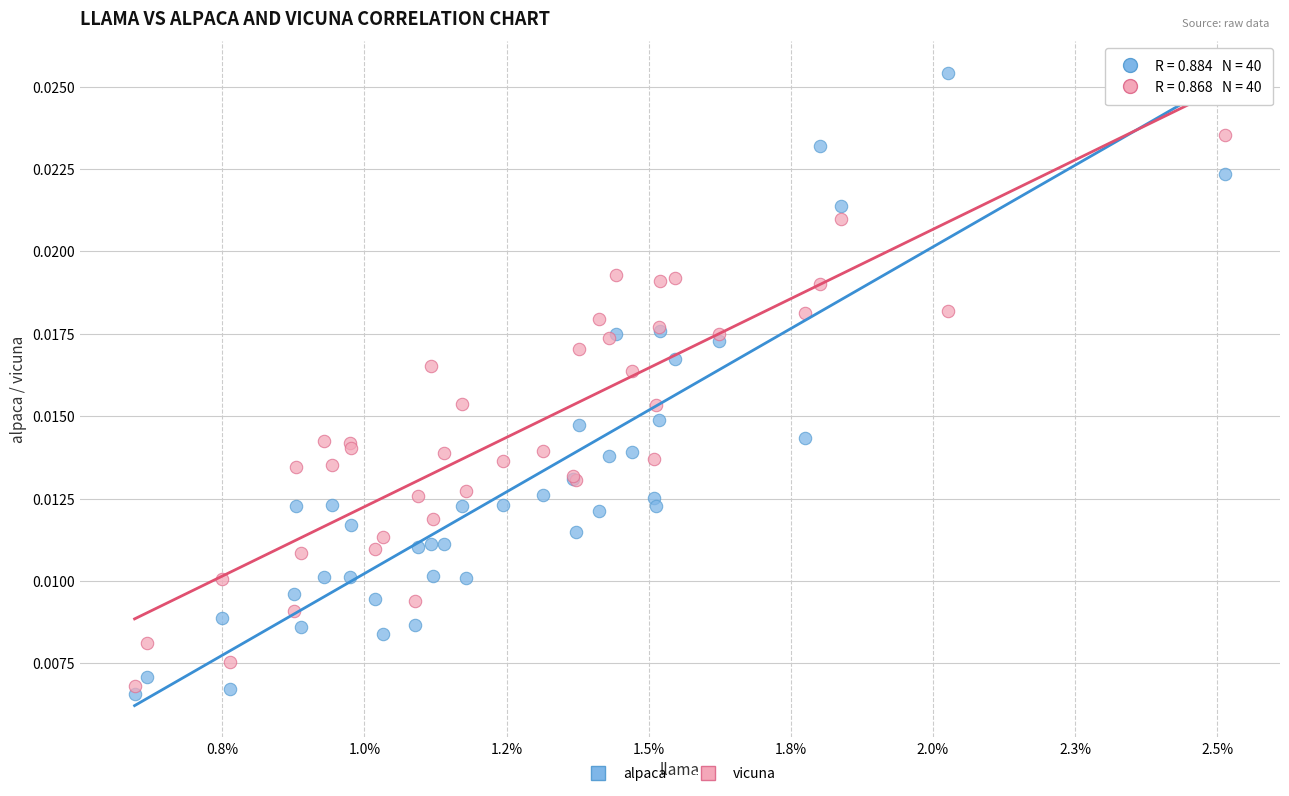

Which series has the widest spread of Y values?

alpaca